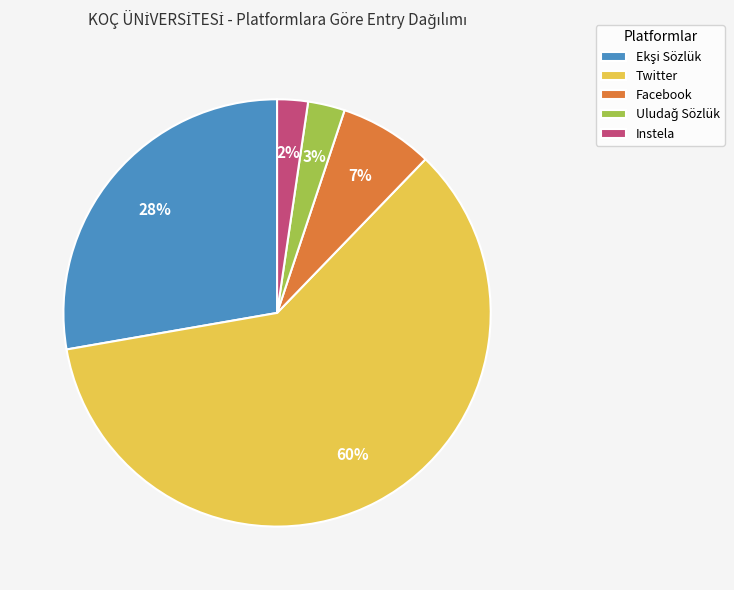

Is it true that Facebook is 7% of the pie?

True